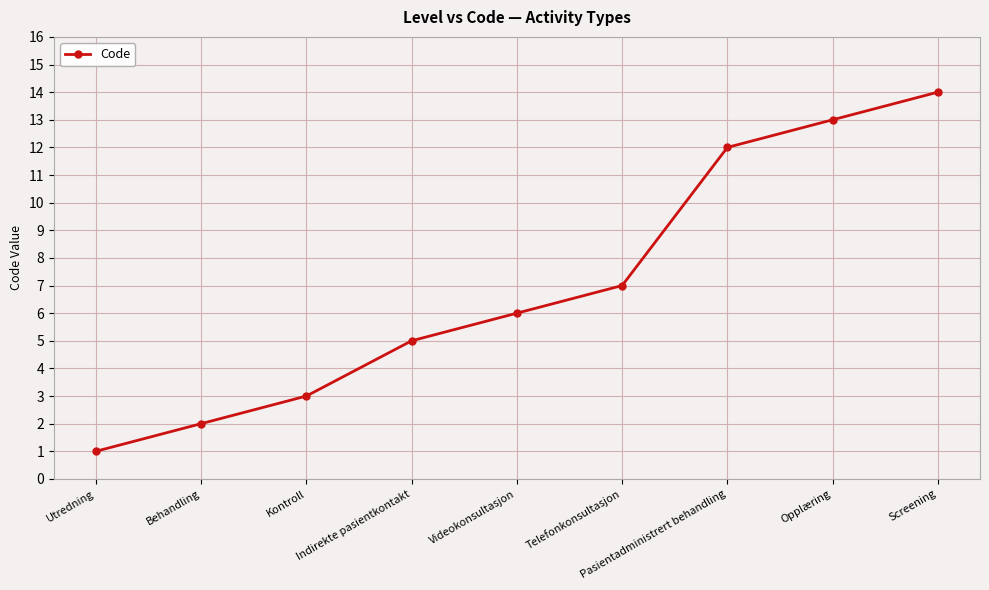

How many categories are shown in the chart?

9